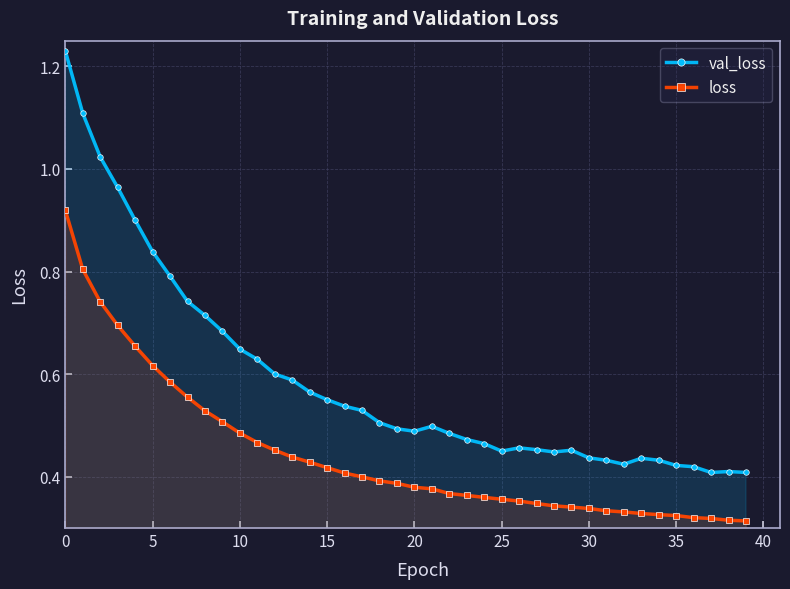

Which series has the largest total across all categories?

val_loss